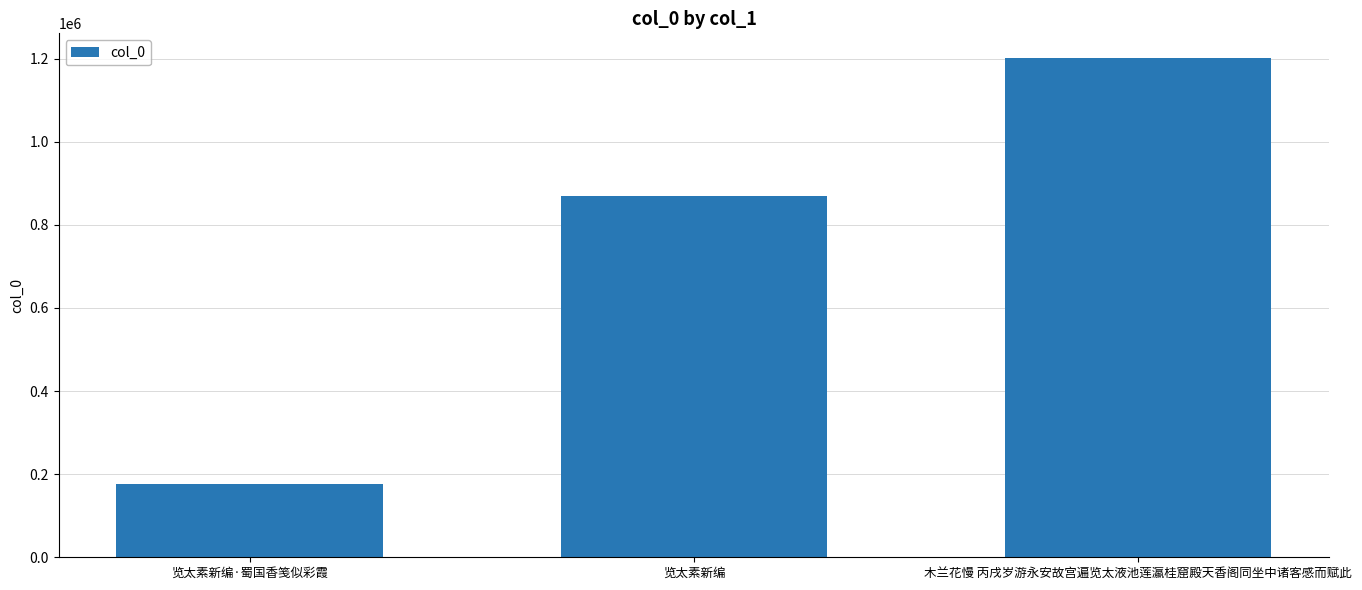

Rank the categories by value from lowest to highest.

览太素新编·蜀国香笺似彩霞, 览太素新编, 木兰花慢 丙戌岁游永安故宫遍览太液池莲瀛桂窟殿天香阁同坐中诸客感而赋此